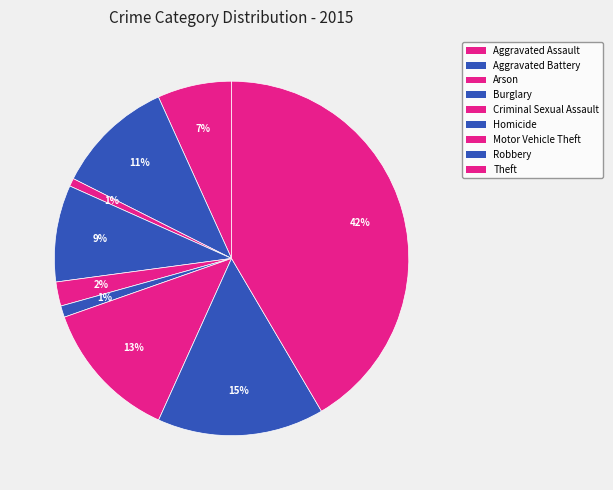

How many slices are in this pie chart?

9